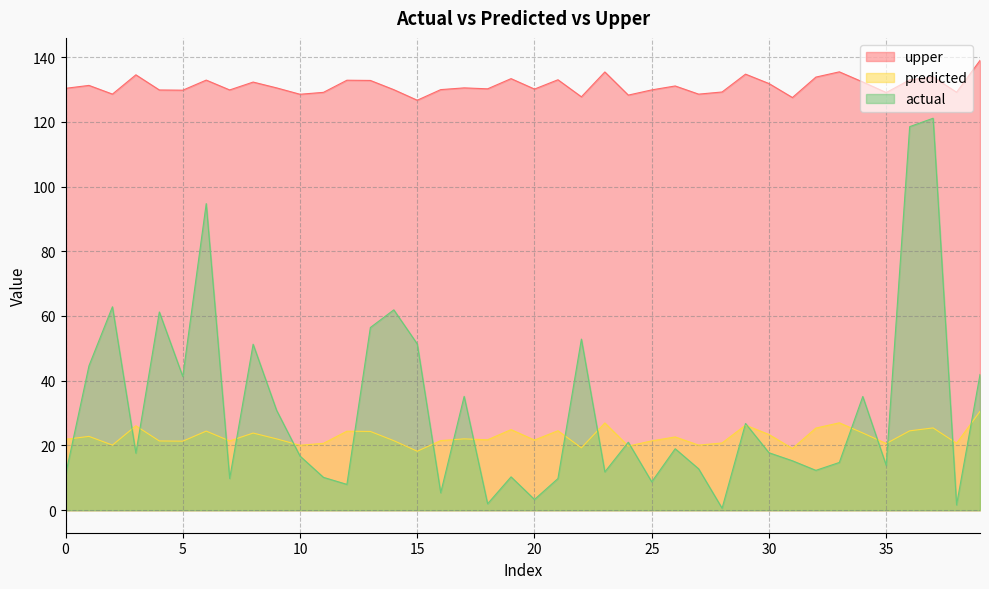

Which series changed the most between 2 and 26?

actual